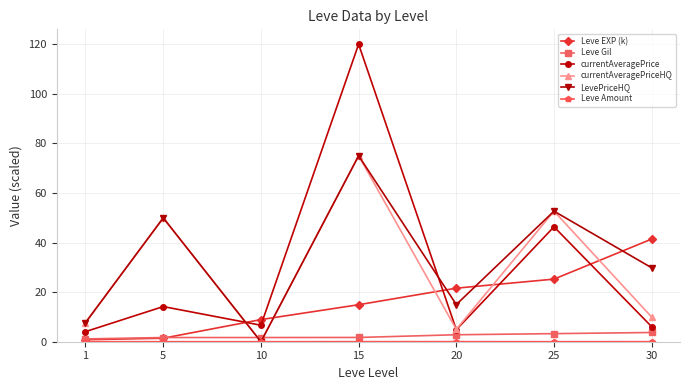

True or false: currentAveragePrice and Leve EXP (k) intersect in this chart.

True